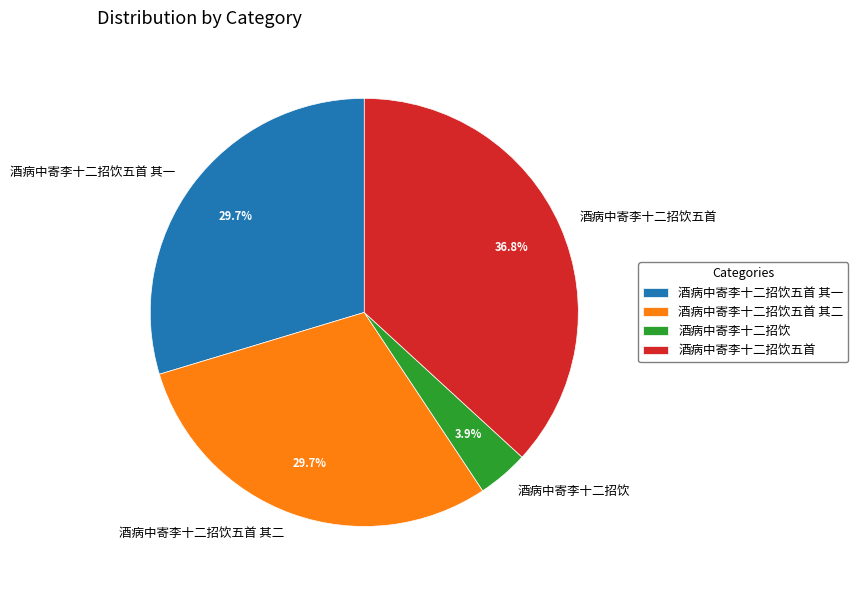

What percentage is the 酒病中寄李十二招饮五首 其二 slice, to the nearest percent?

30%